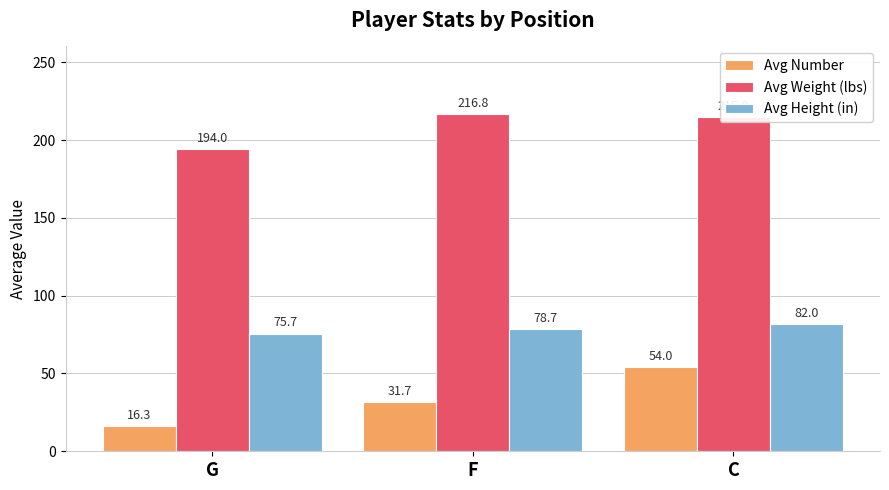

Between F and C, which series saw the biggest shift?

Avg Number